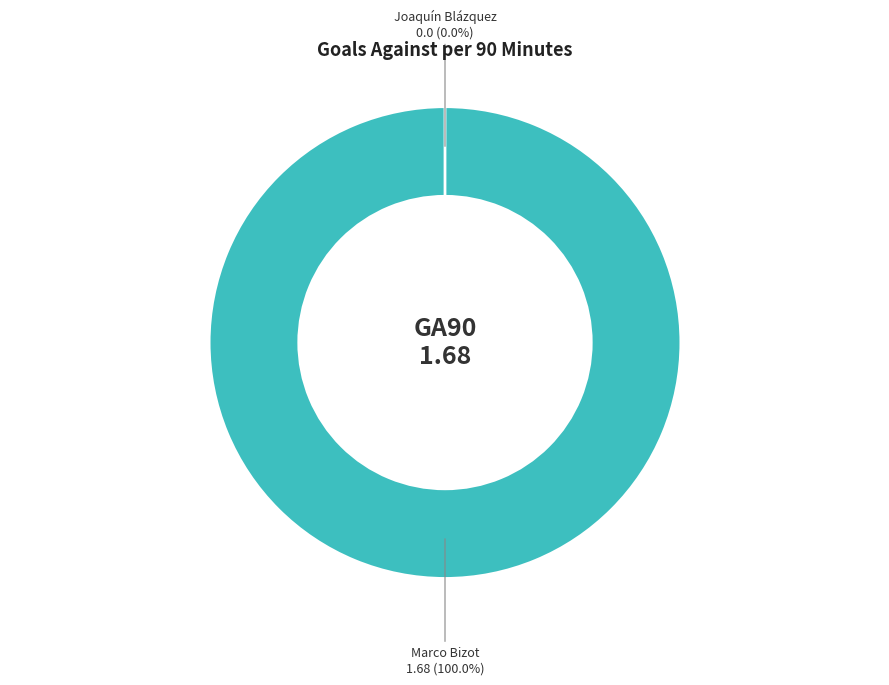

How many segments does this pie chart have?

2